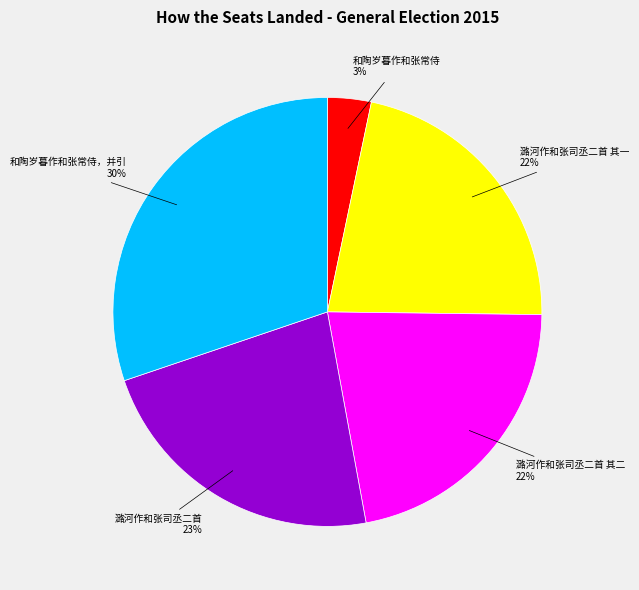

How many segments does this pie chart have?

5